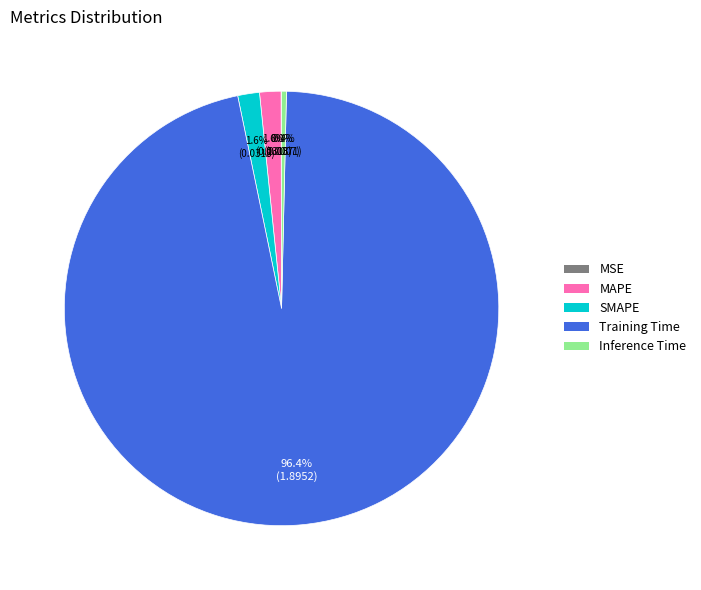

What portion of the pie excludes MAPE?

98.4%